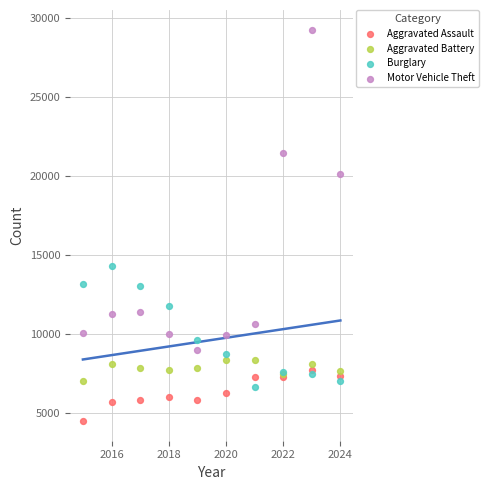

In the Motor Vehicle Theft series, what Y value is closest to 19115?

20143